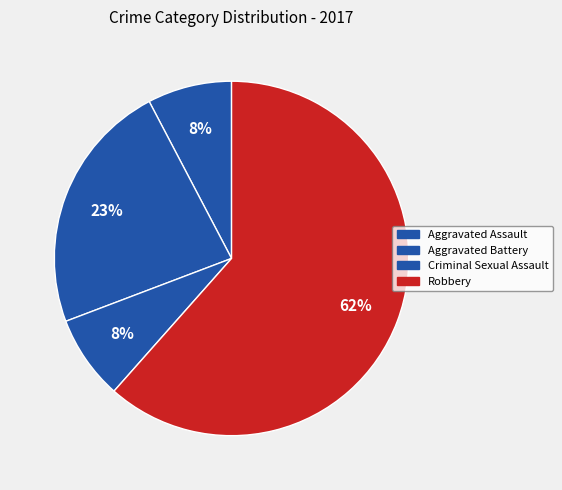

The Aggravated Assault slice represents 1% of the pie. True or false?

False